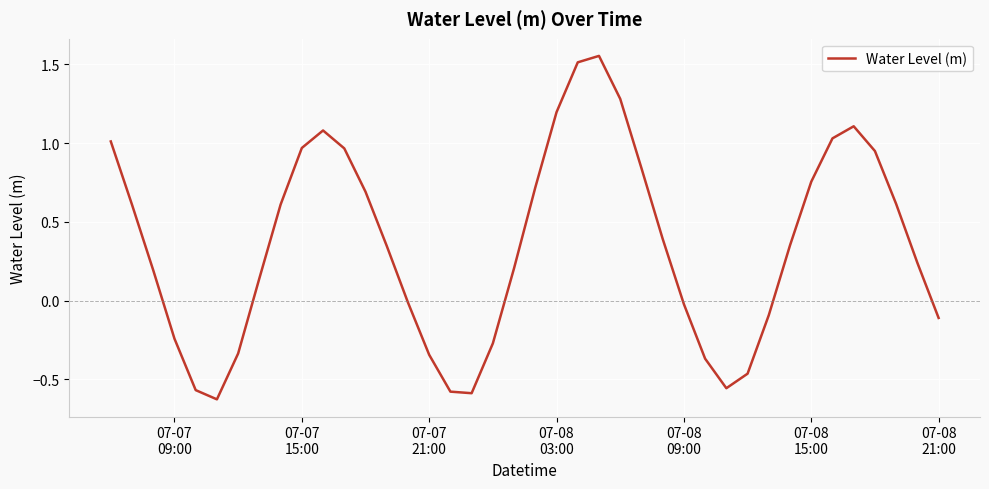

How many positive values are there?

25